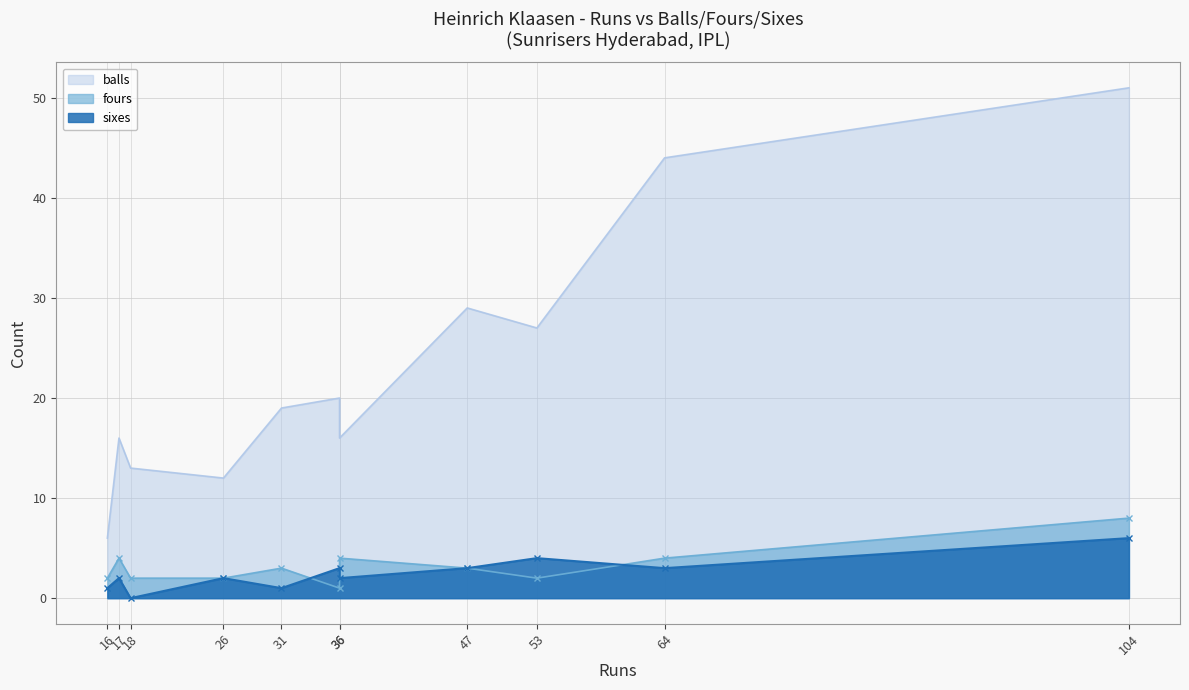

At which category does the chart reach its minimum across all series?

18